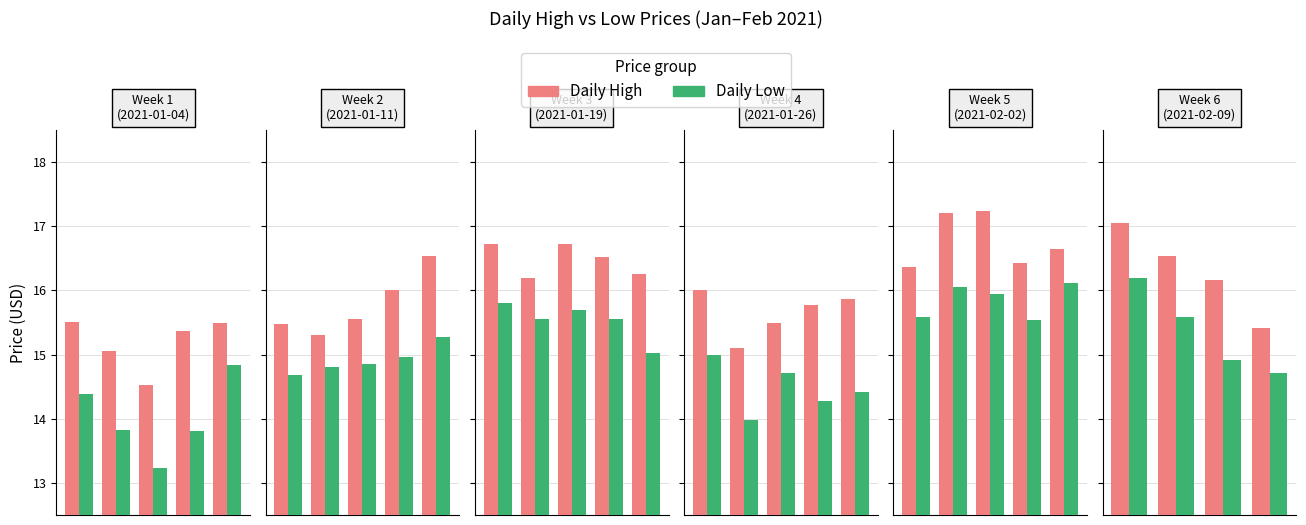

The High series shows 16.5 at 1. True or false?

True